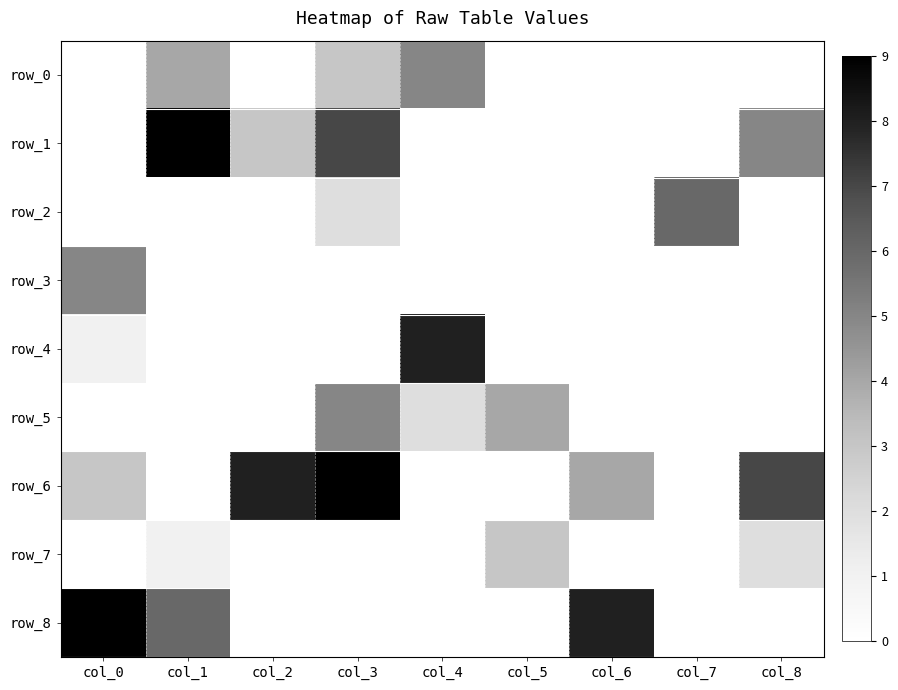

What is the sum of all row_6 values?

31